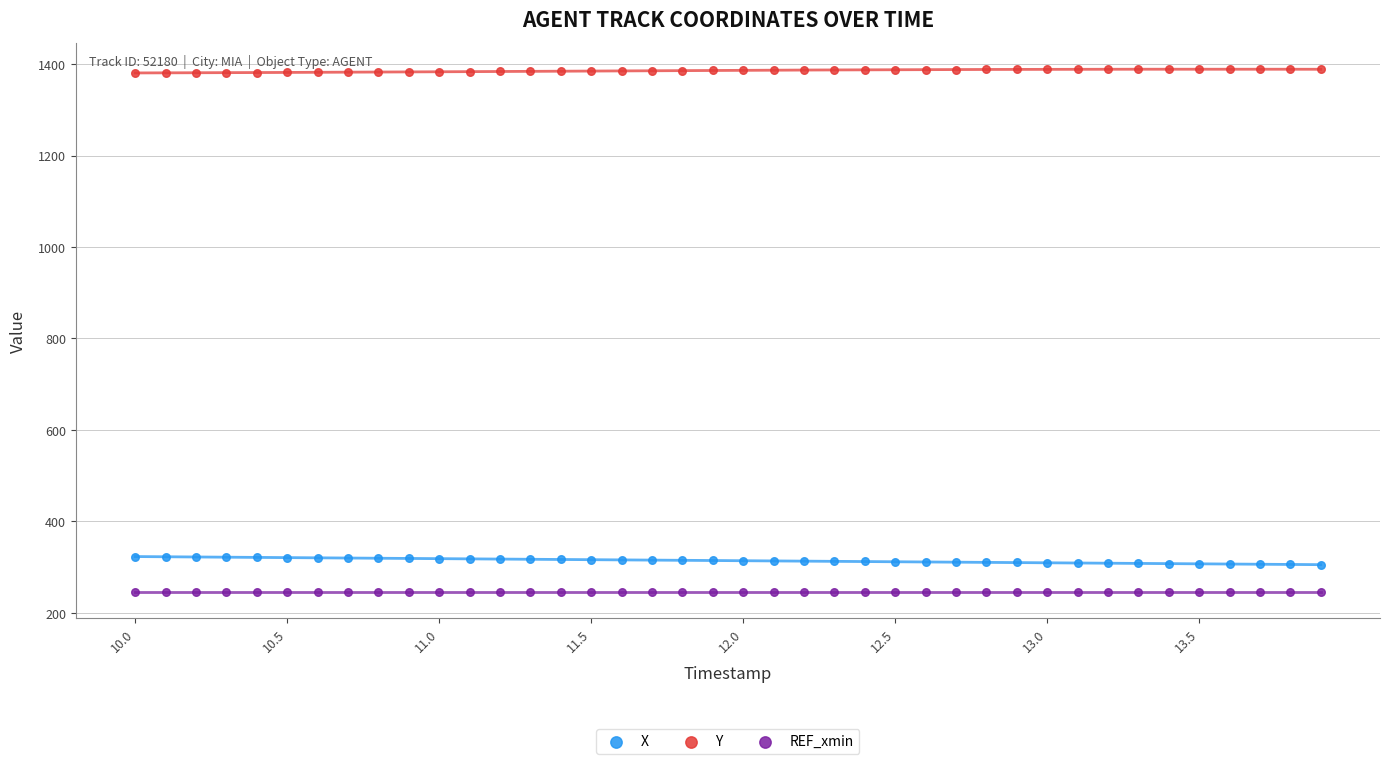

Which series reaches the minimum Y coordinate?

REF_xmin